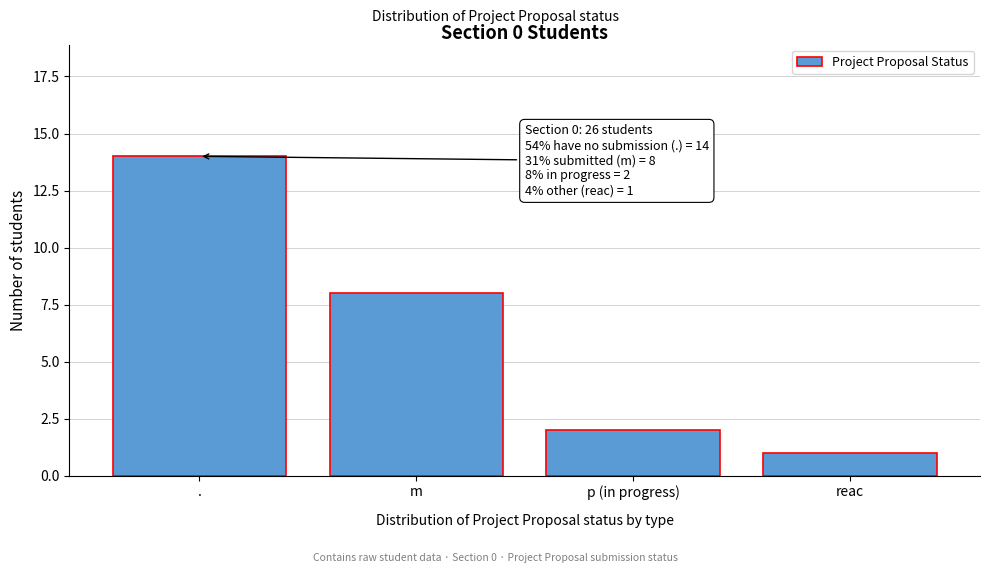

Reading left to right, extract all data points from this chart.

.=14	m=8	p (in progress)=2	reac=1